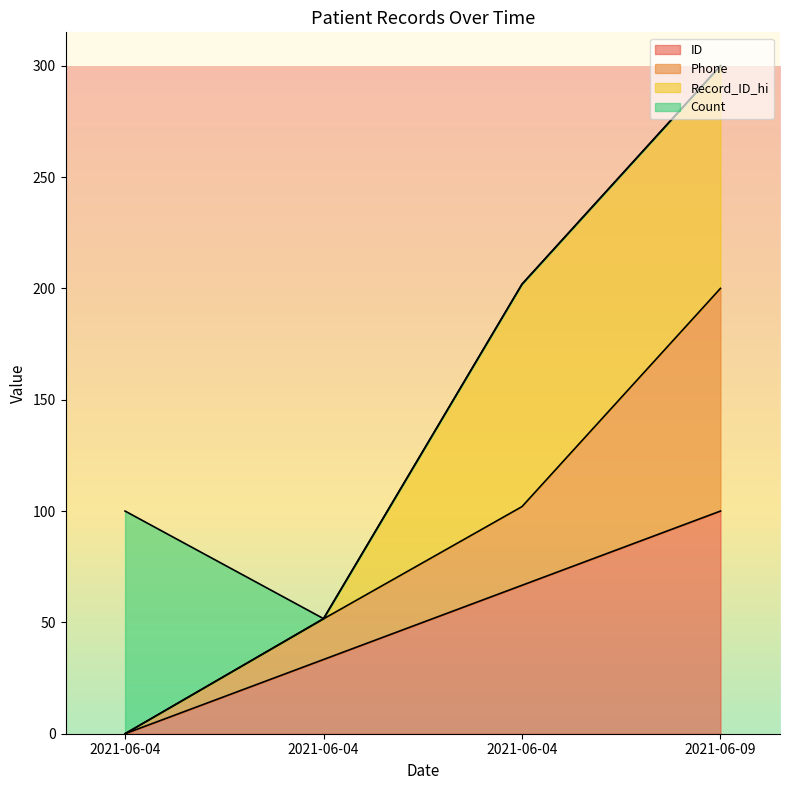

Is the value of ID at 2021-06-04 greater than the value of Phone at 2021-06-09?

No